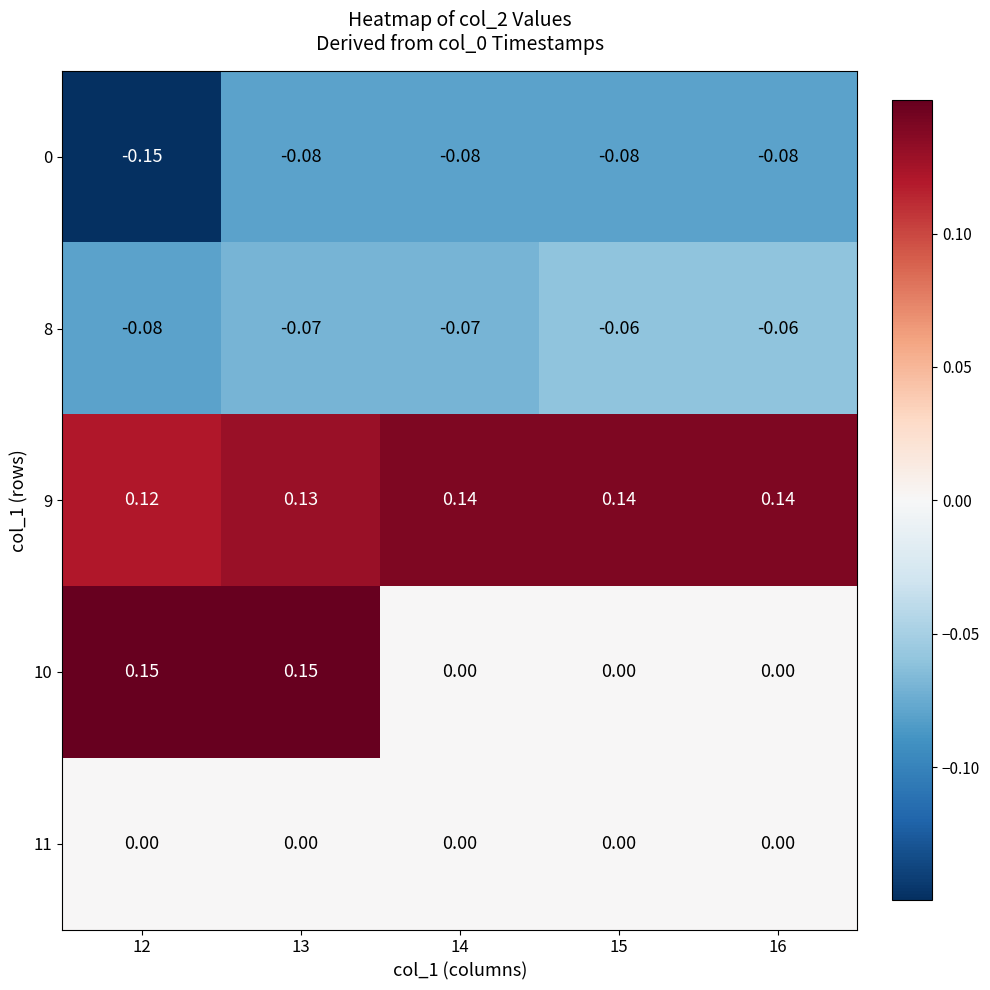

Which series has the largest total across all categories?

9